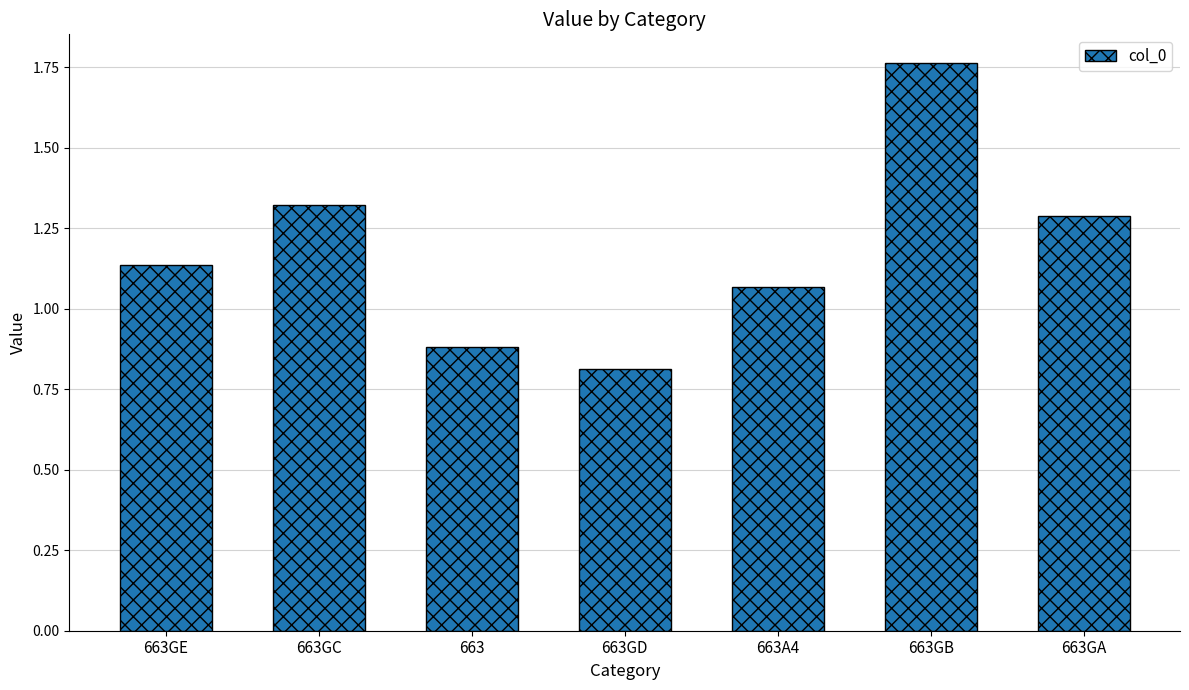

Does the chart contain stacked bars?

No